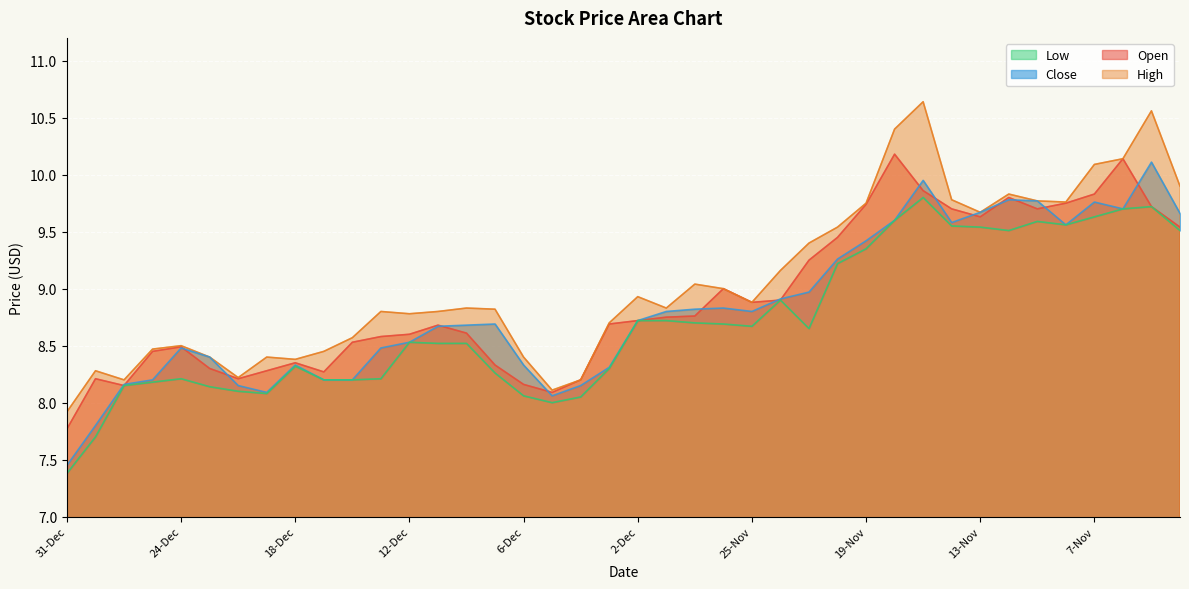

What are all the series names shown in the legend?

Open, High, Close, Low